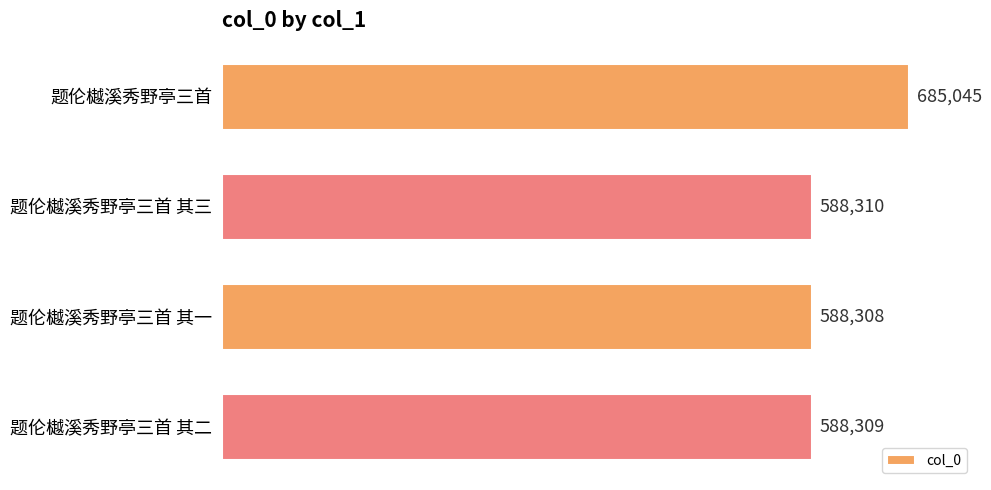

The chart shows a value of 422819 at 题伦樾溪秀野亭三首. True or false?

False